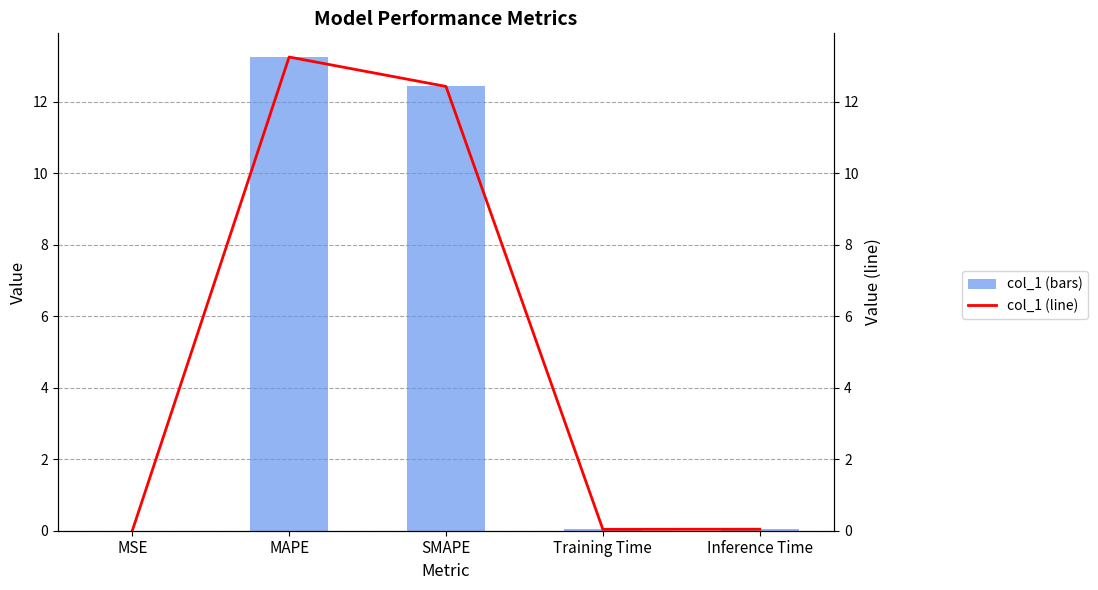

At which category is the sum across all series the highest?

MAPE